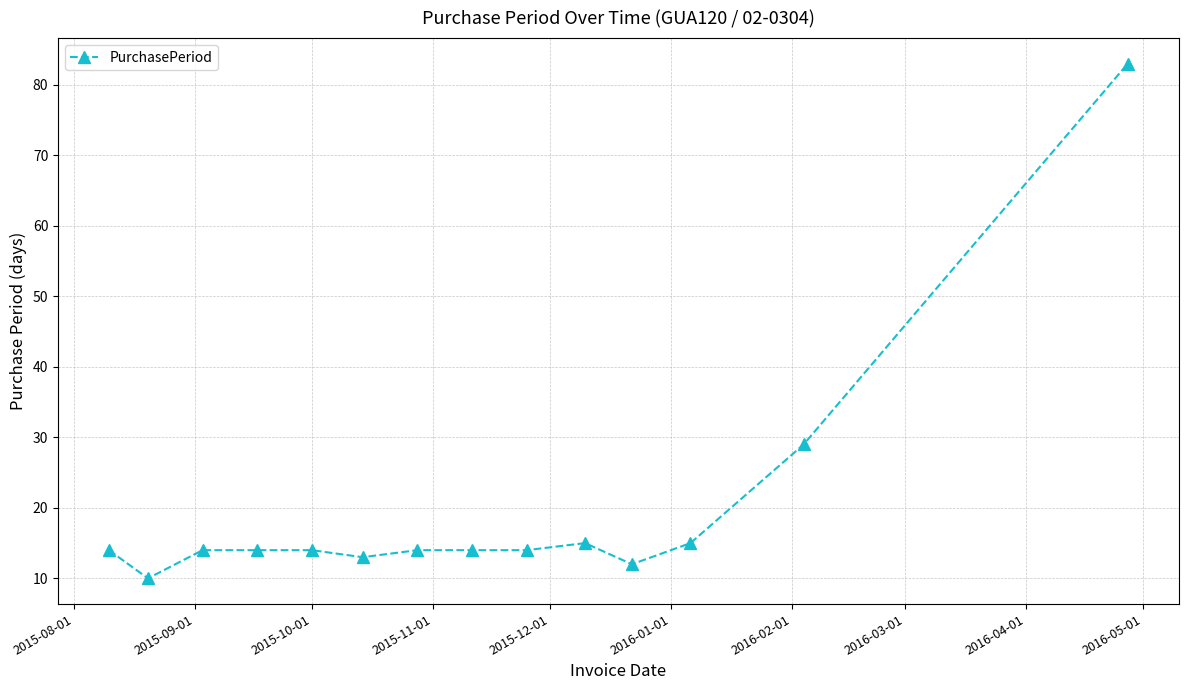

What is the difference between the second highest and minimum values?

19